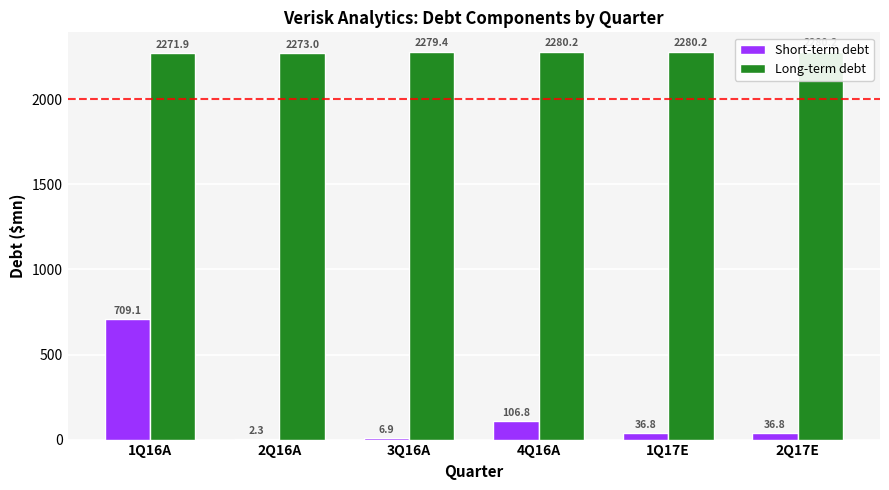

How many distinct data groups are displayed?

2